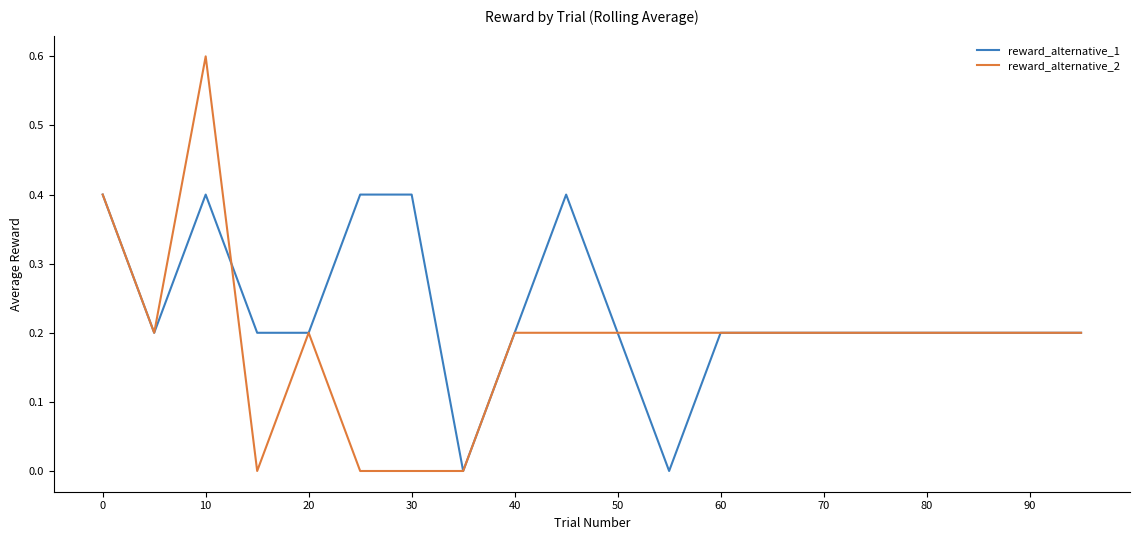

What is the maximum value for reward_alternative_1?

0.4